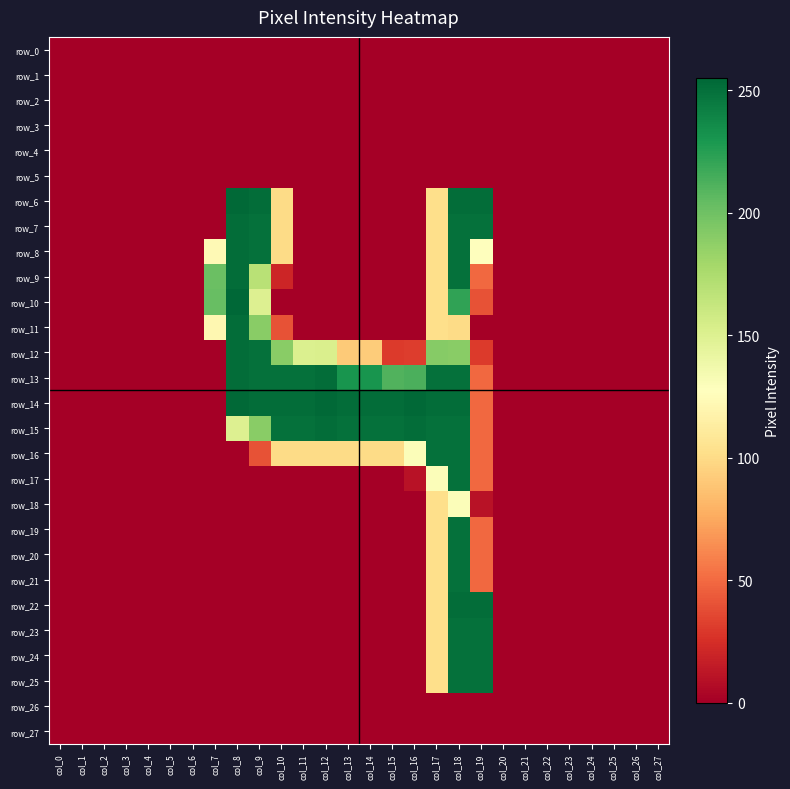

At which category is the sum across all series the highest?

col_18